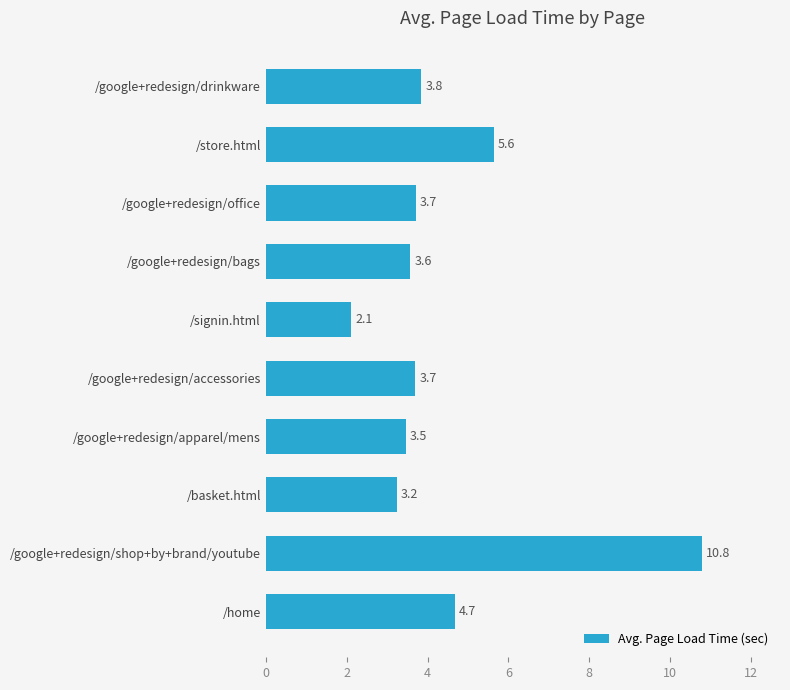

Is it true that the value at /home is 1.1?

False